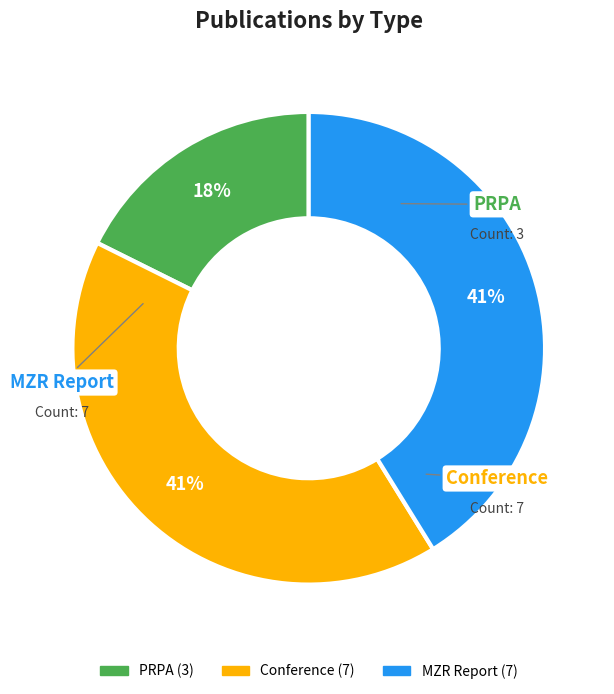

Does any single category account for the majority?

No